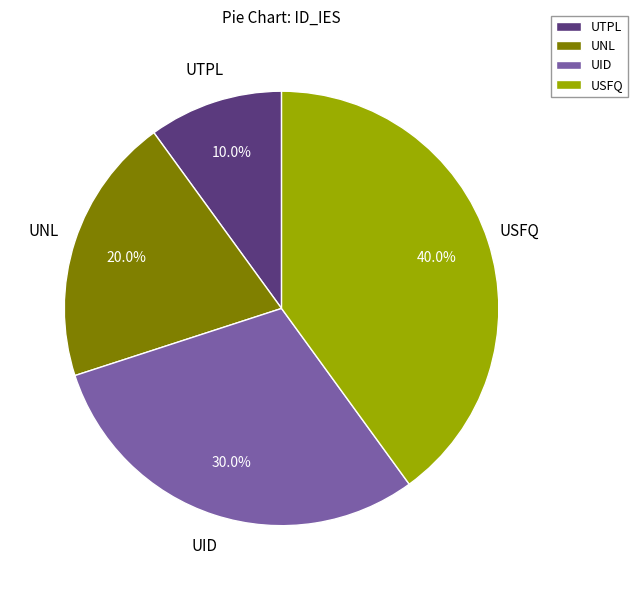

True or false: UTPL accounts for 16% of the total.

False